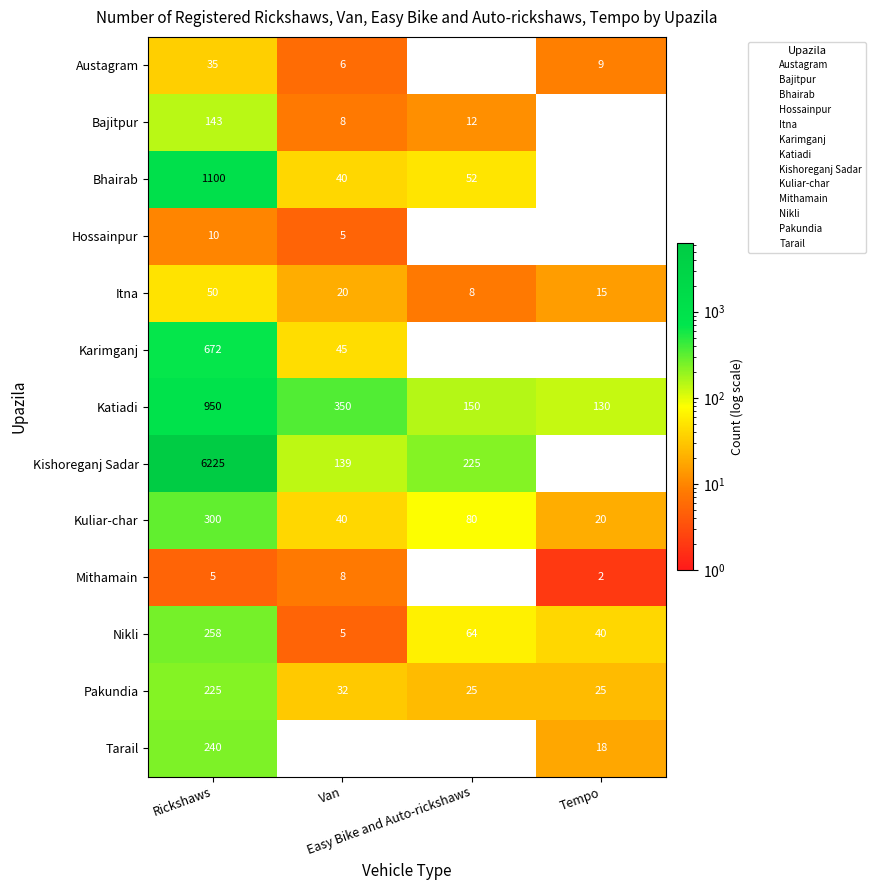

What is the average value of the Bajitpur series?

41